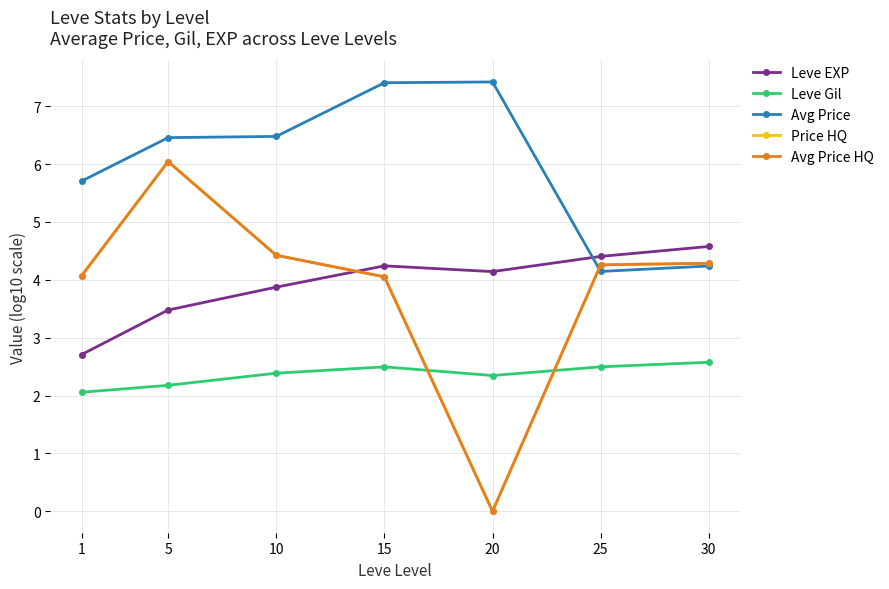

Reading left to right, extract all data points from this chart.

Leve EXP: 1=2.7	5=3.5	10=3.9	15=4.2	20=4.1	25=4.4	30=4.6
Leve Gil: 1=2.1	5=2.2	10=2.4	15=2.5	20=2.3	25=2.5	30=2.6
Avg Price: 1=5.7	5=6.5	10=6.5	15=7.4	20=7.4	25=4.1	30=4.2
Price HQ: 1=4.1	5=6.0	10=4.4	15=4.1	20=0.0	25=4.3	30=4.3
Avg Price HQ: 1=4.1	5=6.0	10=4.4	15=4.1	20=0.0	25=4.3	30=4.3